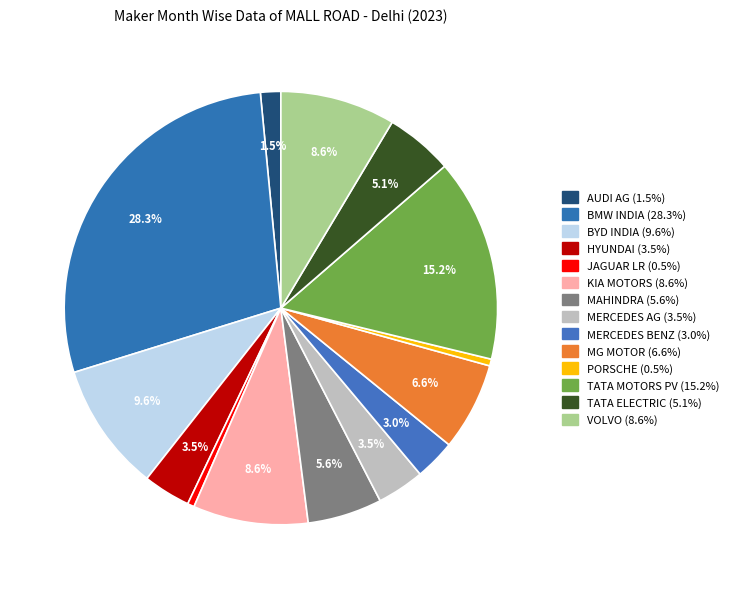

What is the largest slice in the pie chart?

BMW INDIA PVT LTD